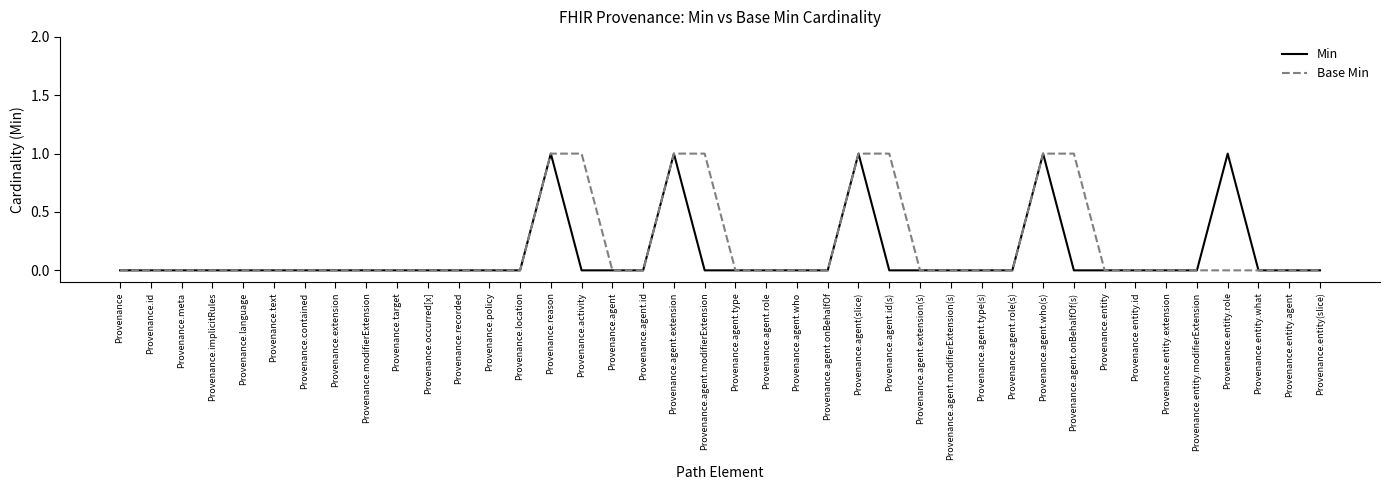

Reading right to left, transcribe all the data shown in this chart.

Min: Provenance.entity(slice)=0	Provenance.entity.agent=0	Provenance.entity.what=0	Provenance.entity.role=1	Provenance.entity.modifierExtension=0	Provenance.entity.extension=0	Provenance.entity.id=0	Provenance.entity=0	Provenance.agent.onBehalfOf(s)=0	Provenance.agent.who(s)=1	Provenance.agent.role(s)=0	Provenance.agent.type(s)=0	Provenance.agent.modifierExtension(s)=0	Provenance.agent.extension(s)=0	Provenance.agent.id(s)=0	Provenance.agent(slice)=1	Provenance.agent.onBehalfOf=0	Provenance.agent.who=0	Provenance.agent.role=0	Provenance.agent.type=0	Provenance.agent.modifierExtension=0	Provenance.agent.extension=1	Provenance.agent.id=0	Provenance.agent=0	Provenance.activity=0	Provenance.reason=1	Provenance.location=0	Provenance.policy=0	Provenance.recorded=0	Provenance.occurred[x]=0	Provenance.target=0	Provenance.modifierExtension=0	Provenance.extension=0	Provenance.contained=0	Provenance.text=0	Provenance.language=0	Provenance.implicitRules=0	Provenance.meta=0	Provenance.id=0	Provenance=0
Base Min: Provenance.entity(slice)=0	Provenance.entity.agent=0	Provenance.entity.what=0	Provenance.entity.role=0	Provenance.entity.modifierExtension=0	Provenance.entity.extension=0	Provenance.entity.id=0	Provenance.entity=0	Provenance.agent.onBehalfOf(s)=1	Provenance.agent.who(s)=1	Provenance.agent.role(s)=0	Provenance.agent.type(s)=0	Provenance.agent.modifierExtension(s)=0	Provenance.agent.extension(s)=0	Provenance.agent.id(s)=1	Provenance.agent(slice)=1	Provenance.agent.onBehalfOf=0	Provenance.agent.who=0	Provenance.agent.role=0	Provenance.agent.type=0	Provenance.agent.modifierExtension=1	Provenance.agent.extension=1	Provenance.agent.id=0	Provenance.agent=0	Provenance.activity=1	Provenance.reason=1	Provenance.location=0	Provenance.policy=0	Provenance.recorded=0	Provenance.occurred[x]=0	Provenance.target=0	Provenance.modifierExtension=0	Provenance.extension=0	Provenance.contained=0	Provenance.text=0	Provenance.language=0	Provenance.implicitRules=0	Provenance.meta=0	Provenance.id=0	Provenance=0